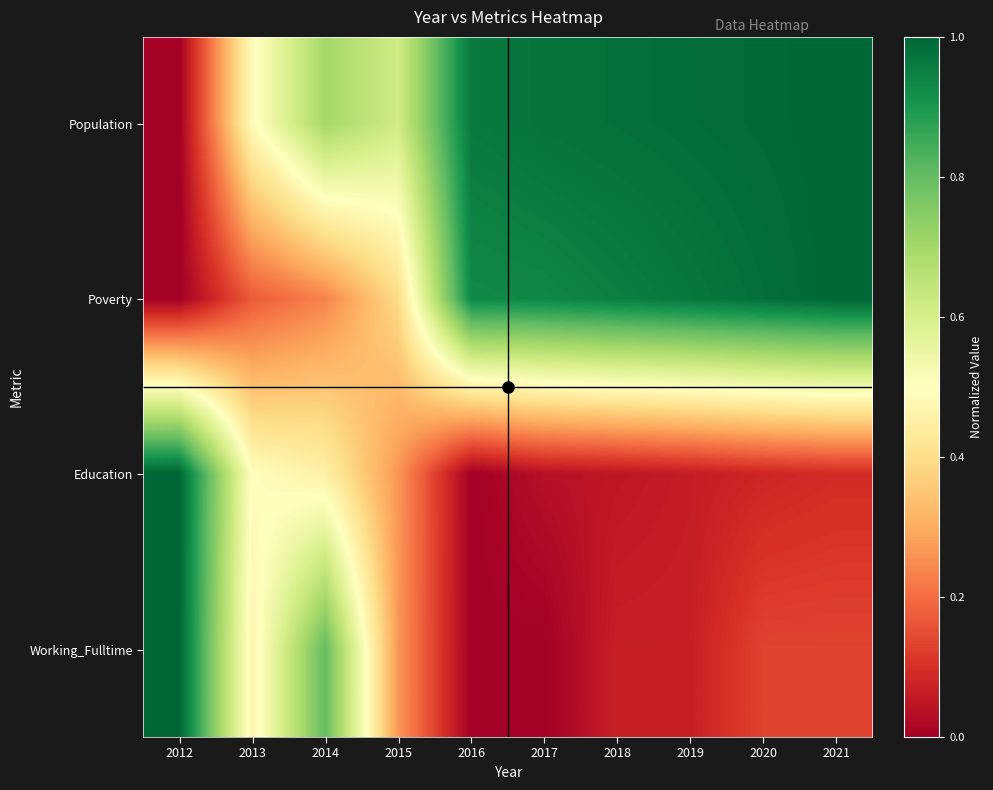

Reading left to right, list all the values displayed in this chart.

Population: 2012=0.0	2013=0.5	2014=0.7	2015=0.6	2016=1.0	2017=1.0	2018=1.0	2019=1.0	2020=1.0	2021=1.0
Poverty: 2012=0.0	2013=0.2	2014=0.2	2015=0.4	2016=0.9	2017=0.9	2018=1.0	2019=1.0	2020=1.0	2021=1.0
Education: 2012=1.0	2013=0.5	2014=0.5	2015=0.3	2016=0.0	2017=0.0	2018=0.0	2019=0.1	2020=0.1	2021=0.1
Working_Fulltime: 2012=1.0	2013=0.5	2014=0.8	2015=0.3	2016=0.0	2017=0.0	2018=0.1	2019=0.1	2020=0.1	2021=0.1